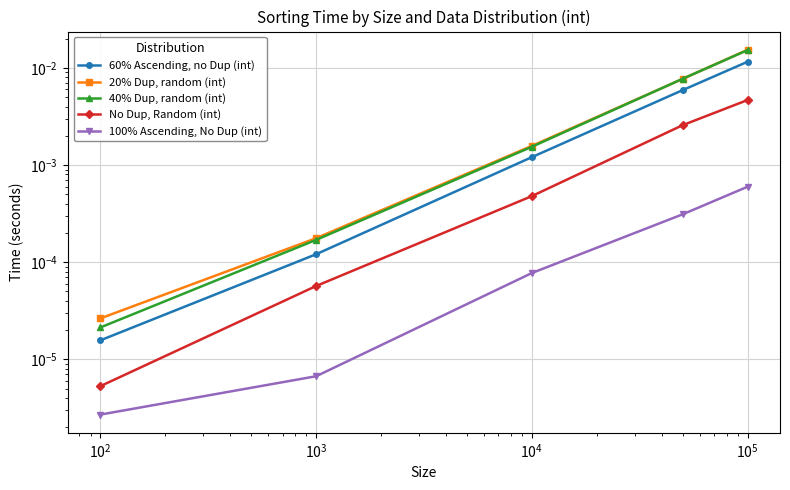

How many data points does each series have?

5